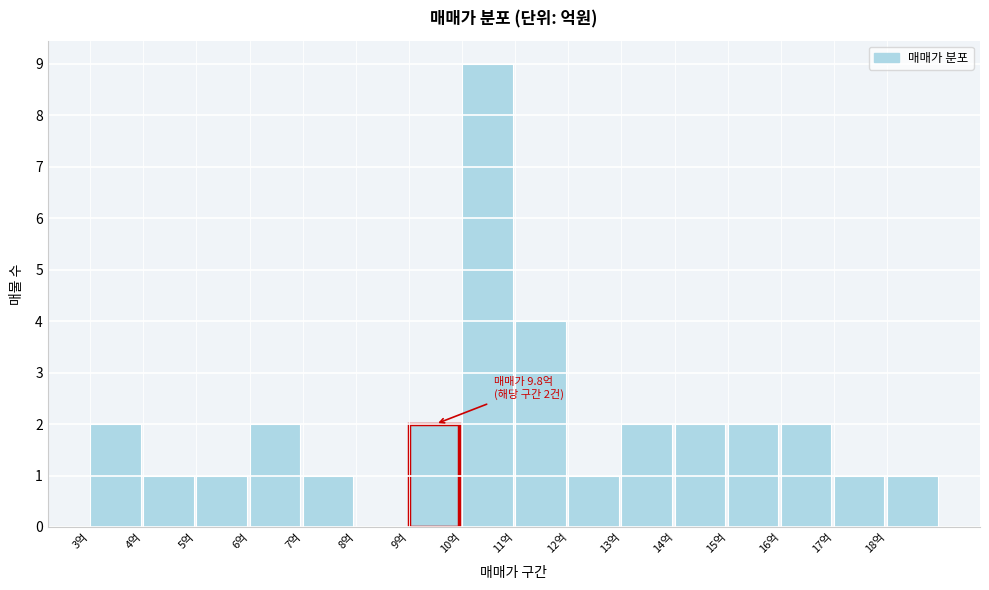

Which range on the x-axis has the tallest bar?

10 to 11